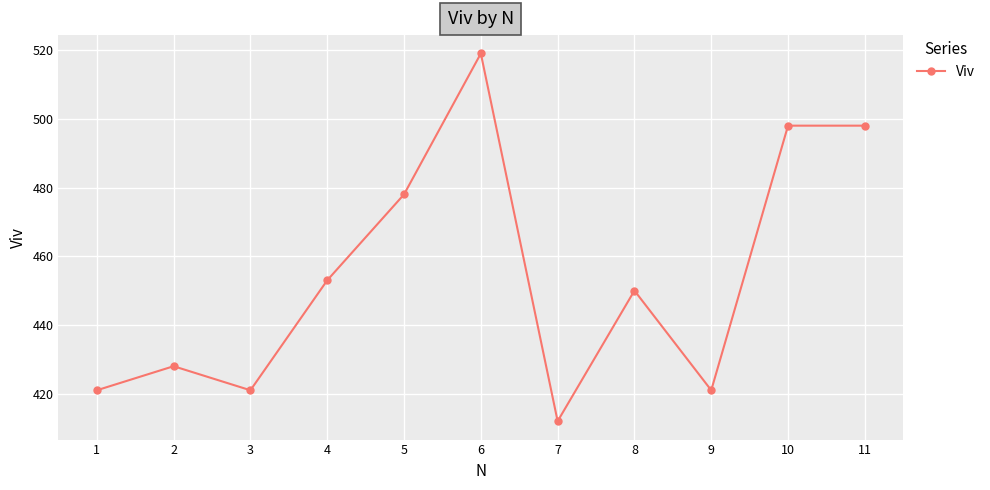

What is the change in value from 9 to 11?

+77